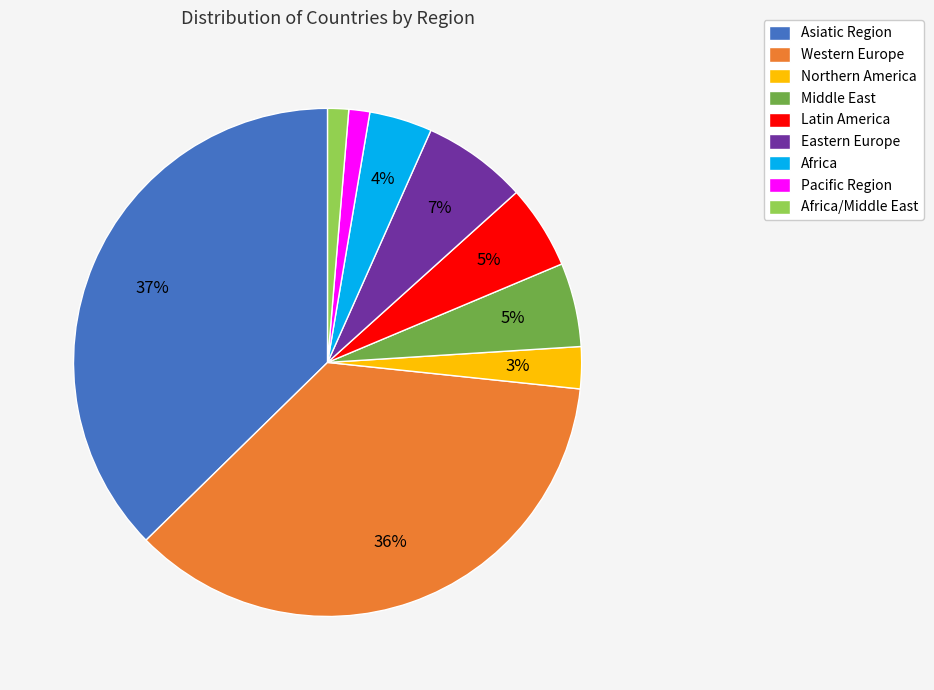

Which has a higher value, Latin America or Pacific Region?

Latin America